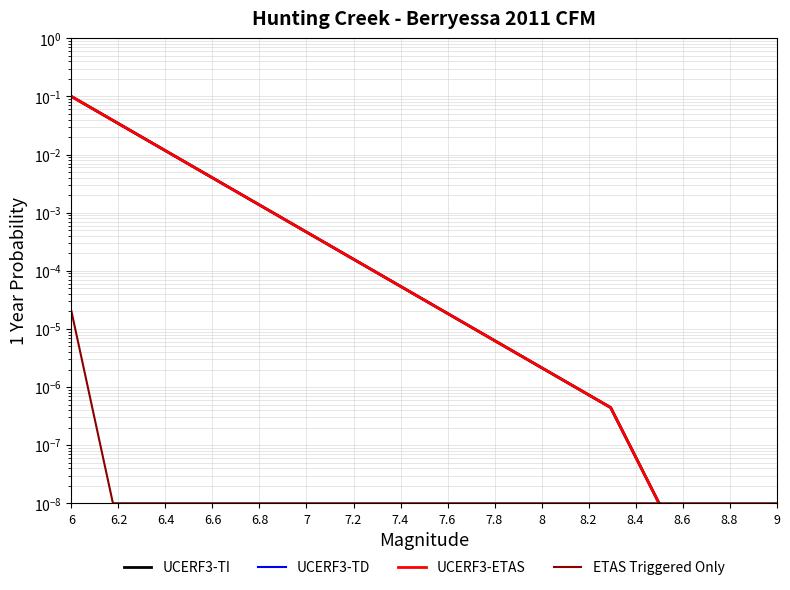

Reading left to right, list all the values displayed in this chart.

UCERF3-TI: 0.1	0.0	0.0	0.0	0.0	0.0	0.0	0.0	0.0	0.0	0.0	0.0	0.0	0.0	0.0	0.0	0.0	0.0
UCERF3-TD: 0.1	0.0	0.0	0.0	0.0	0.0	0.0	0.0	0.0	0.0	0.0	0.0	0.0	0.0	0.0	0.0	0.0	0.0
UCERF3-ETAS: 0.1	0.0	0.0	0.0	0.0	0.0	0.0	0.0	0.0	0.0	0.0	0.0	0.0	0.0	0.0	0.0	0.0	0.0
ETAS Triggered Only: 0.0	0.0	0.0	0.0	0.0	0.0	0.0	0.0	0.0	0.0	0.0	0.0	0.0	0.0	0.0	0.0	0.0	0.0